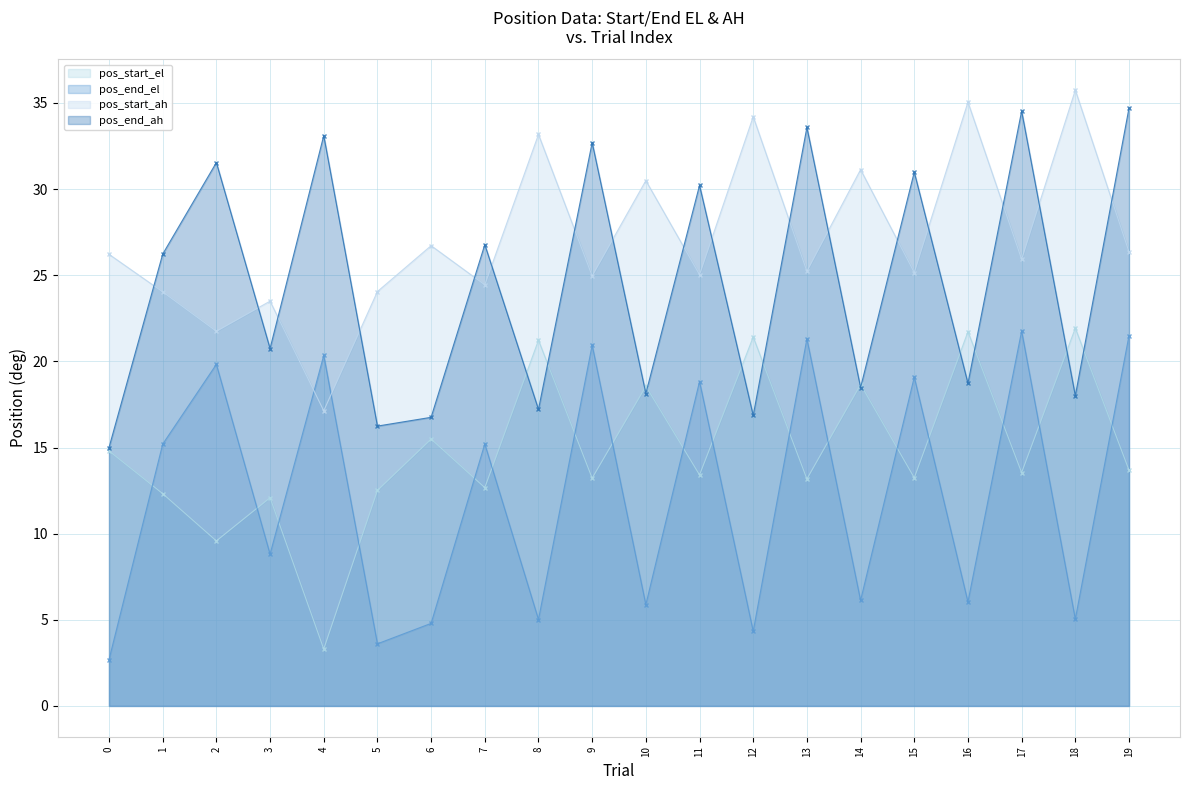

How many lines are shown in the chart?

4